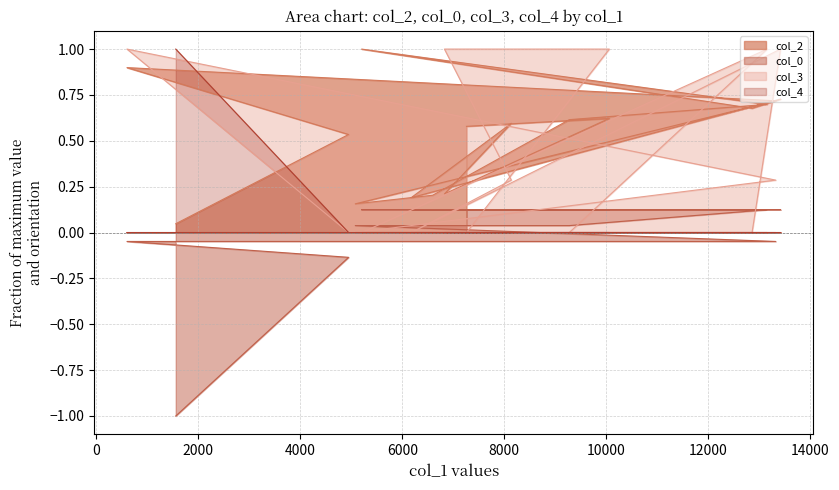

At 10057, list the series in order from largest to smallest.

col_3, col_2, col_0, col_4